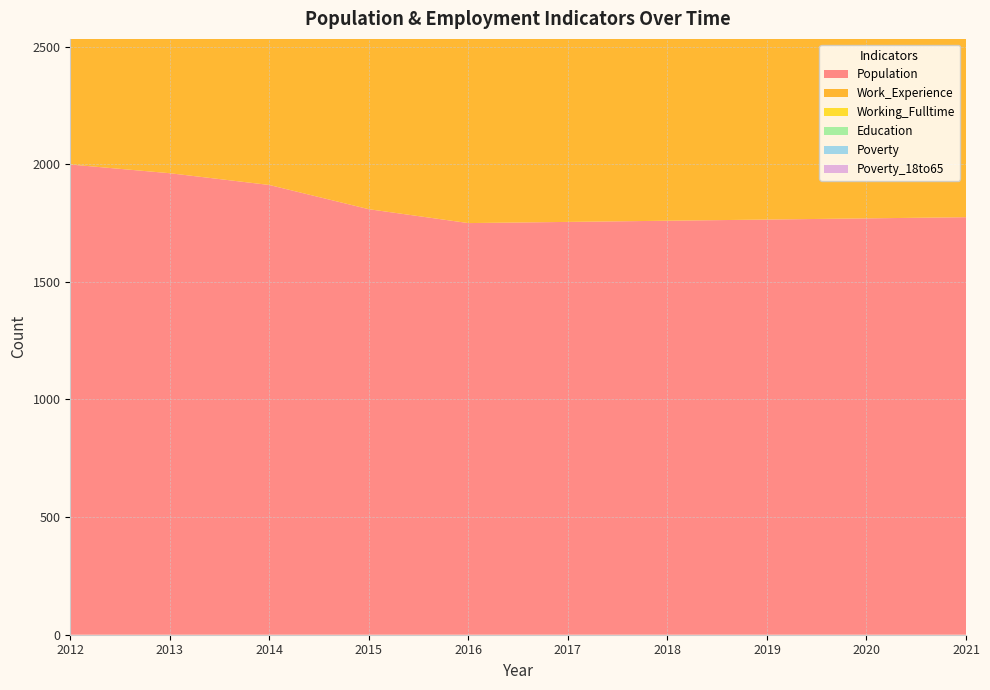

Reading left to right, transcribe all the data shown in this chart.

Population: 2012=1999	2013=1962	2014=1912	2015=1809	2016=1750	2017=1755	2018=1760	2019=1765	2020=1770	2021=1775
Work_Experience: 2012=827	2013=836	2014=848	2015=853	2016=840	2017=841	2018=843	2019=845	2020=847	2021=849
Working_Fulltime: 2012=58	2013=51	2014=59	2015=46	2016=52	2017=54	2018=55	2019=57	2020=58	2021=60
Education: 2012=706	2013=724	2014=734	2015=735	2016=734	2017=736	2018=738	2019=740	2020=742	2021=745
Poverty: 2012=148	2013=147	2014=142	2015=135	2016=125	2017=126	2018=128	2019=129	2020=131	2021=133
Poverty_18to65: 2012=92	2013=88	2014=79	2015=62	2016=65	2017=66	2018=67	2019=68	2020=70	2021=71